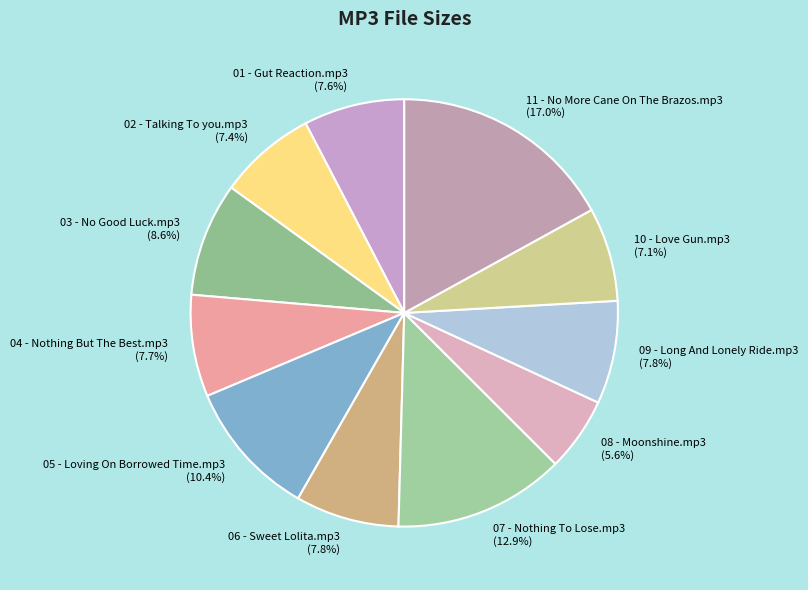

Is 01 - Gut Reaction.mp3 the majority of the pie?

No